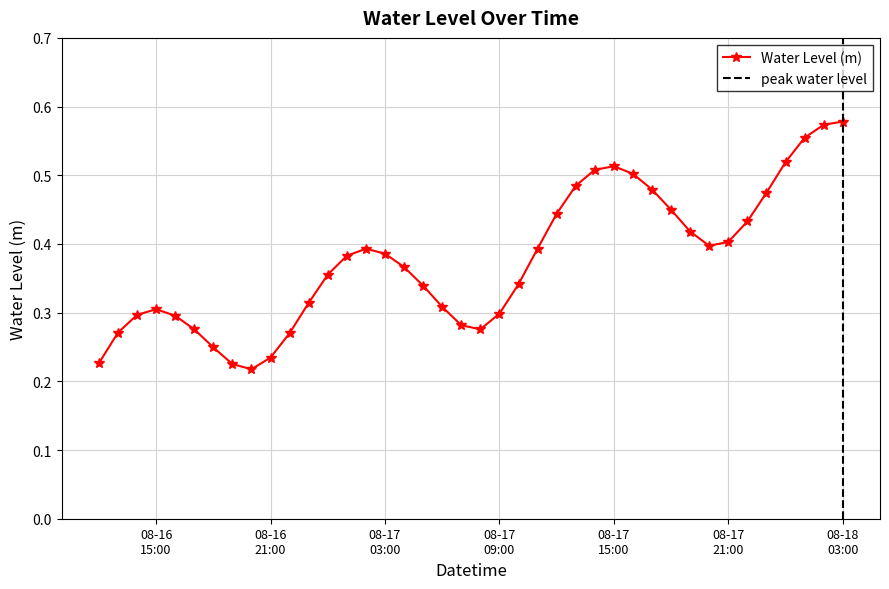

How many Water Level (m) values are between 0 and 1?

40